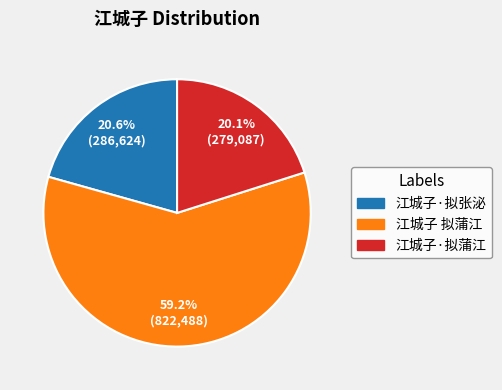

Do 江城子 拟蒲江 and 江城子·拟张泌 together represent more than half of the pie?

Yes